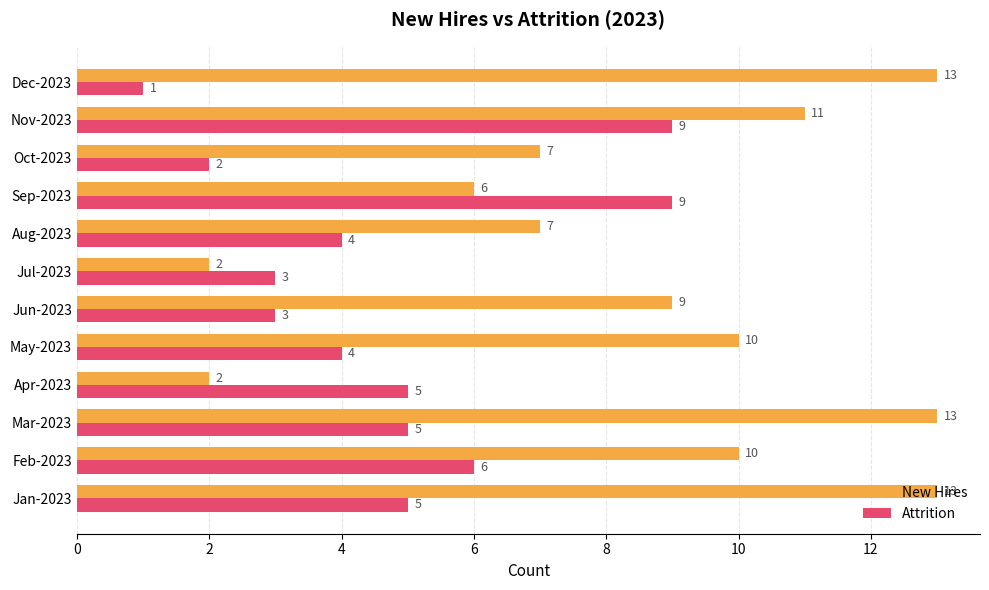

What are all the series names shown in the legend?

New Hires, Attrition